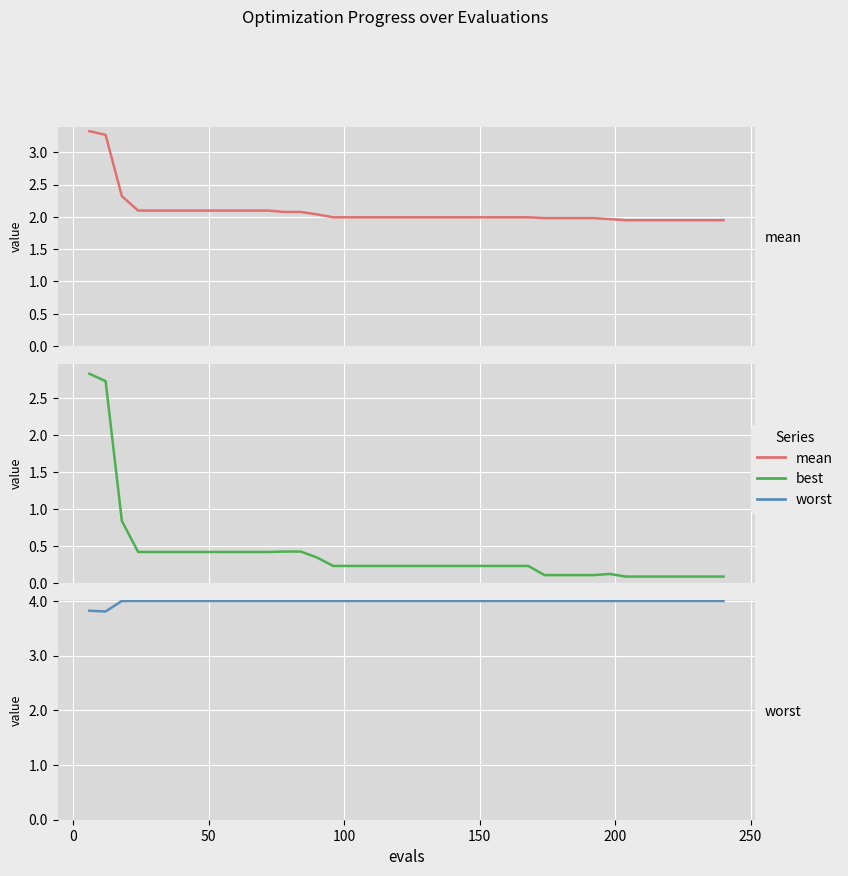

The worst series shows 2.0 at 12. True or false?

False